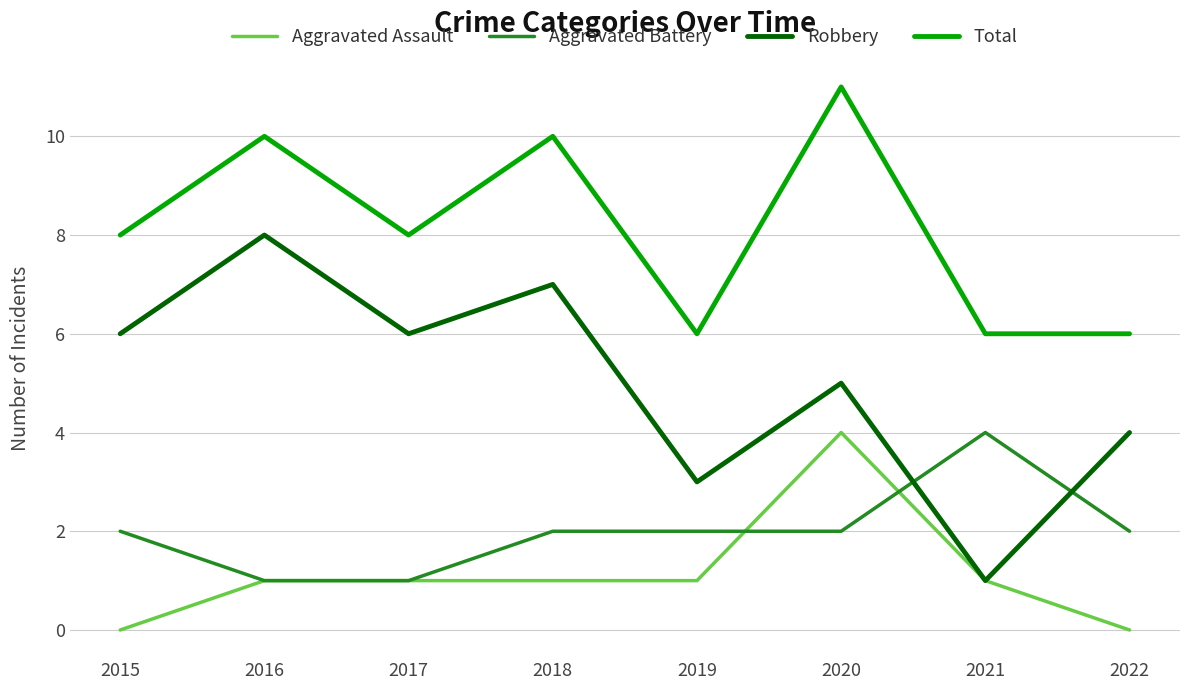

How many distinct data groups are displayed?

4